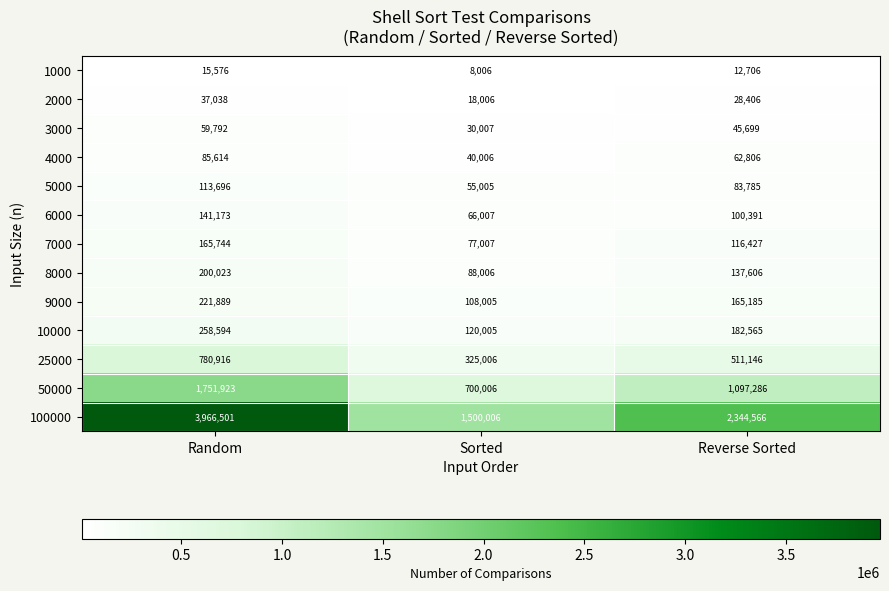

What is the spread (max minus min) of values at Reverse Sorted?

2331860